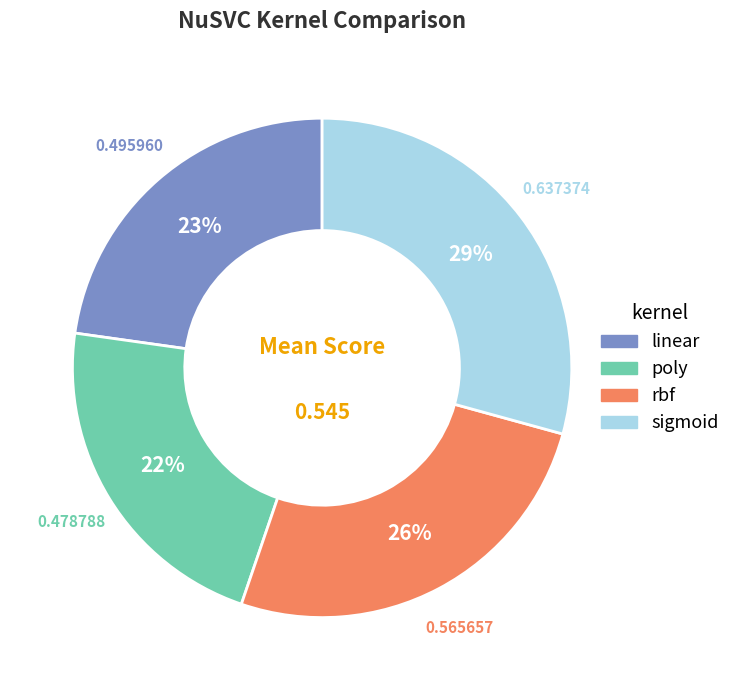

Is poly the majority of the pie?

No